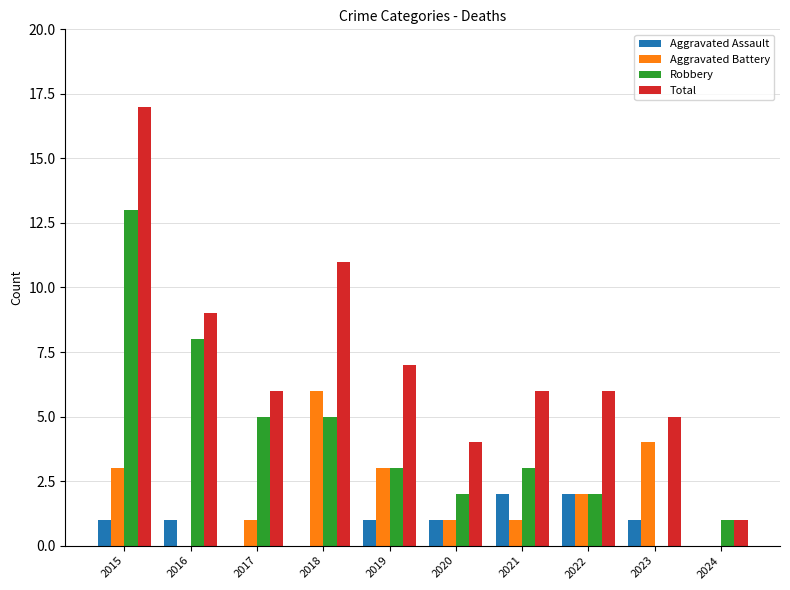

Reading right to left, what are all the values shown in this chart?

Aggravated Assault: 2024=0	2023=1	2022=2	2021=2	2020=1	2019=1	2018=0	2017=0	2016=1	2015=1
Aggravated Battery: 2024=0	2023=4	2022=2	2021=1	2020=1	2019=3	2018=6	2017=1	2016=0	2015=3
Robbery: 2024=1	2023=0	2022=2	2021=3	2020=2	2019=3	2018=5	2017=5	2016=8	2015=13
Total: 2024=1	2023=5	2022=6	2021=6	2020=4	2019=7	2018=11	2017=6	2016=9	2015=17